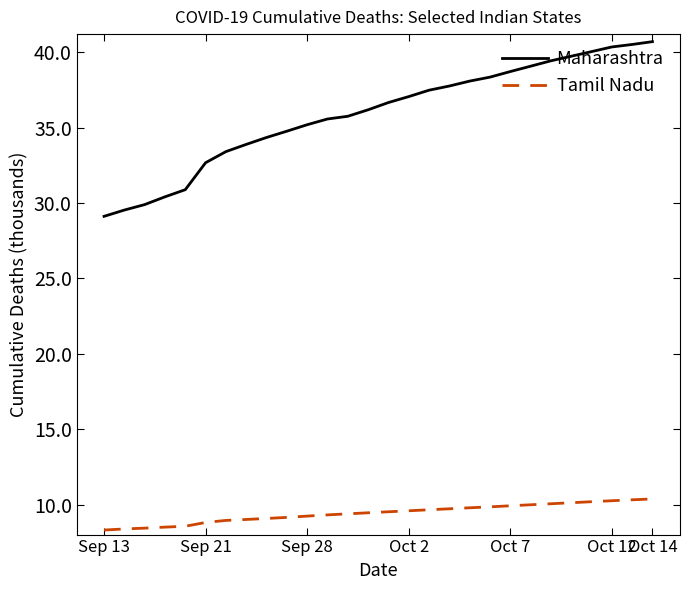

True or false: Tamil Nadu and Maharashtra cross at least once.

False